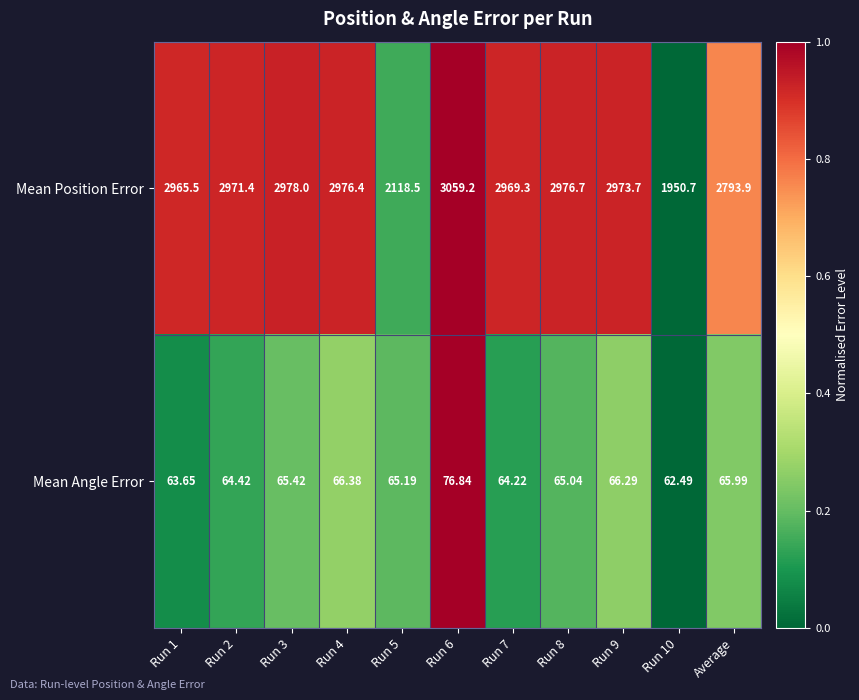

At which category does the chart reach its peak across all series?

Run 6